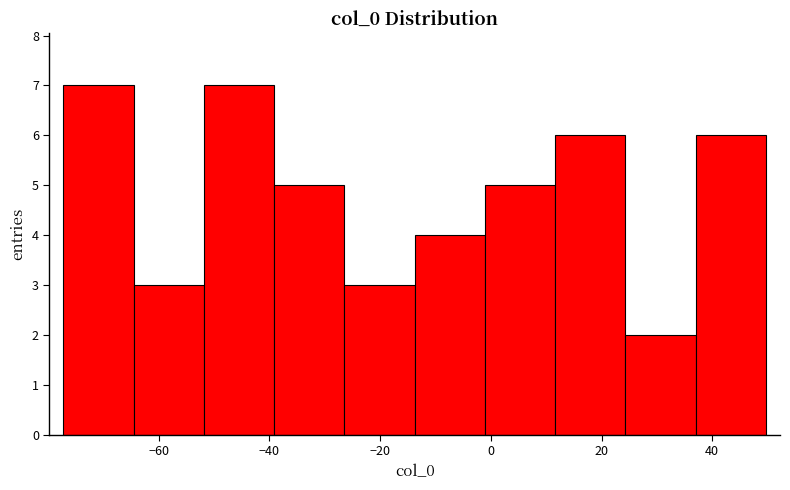

Reading left to right, transcribe this chart: for each bar, give the range it covers on the x-axis and its height. Neither the bar edges nor the heights are printed on the chart, so give them approximately, as read against the axes.

-78 to -64: 7
-64 to -52: 3
-52 to -40: 7
-40 to -26: 5
-26 to -14: 3
-14 to -2: 4
-2 to 12: 5
12 to 24: 6
24 to 38: 2
38 to 50: 6